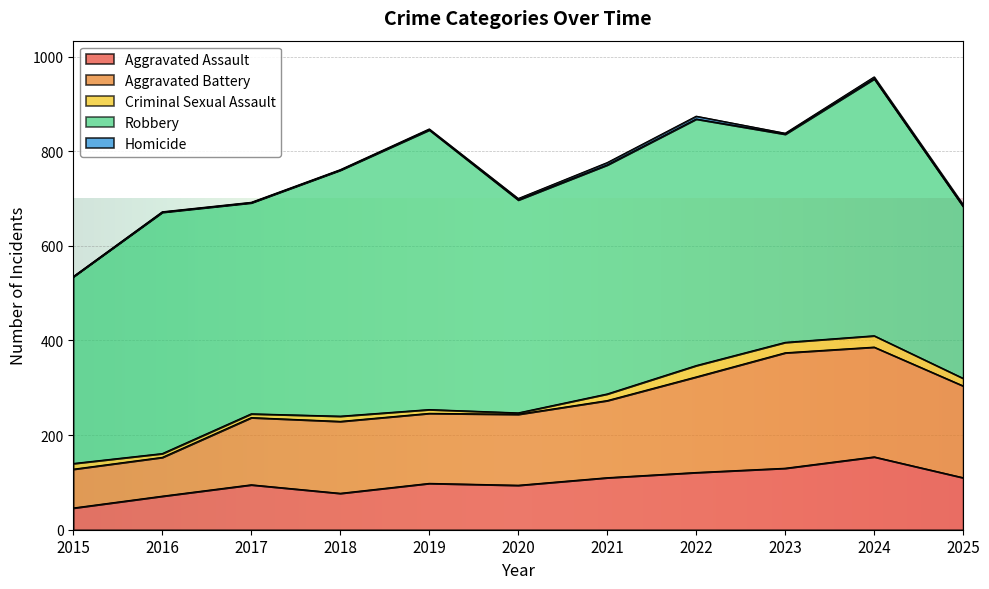

What is the value of the Aggravated Assault point at the 7th from the left?

110